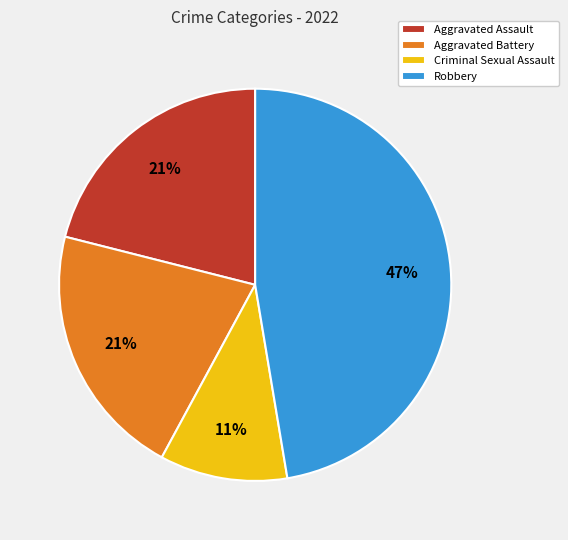

To the nearest percent, what is the average slice percentage?

25%